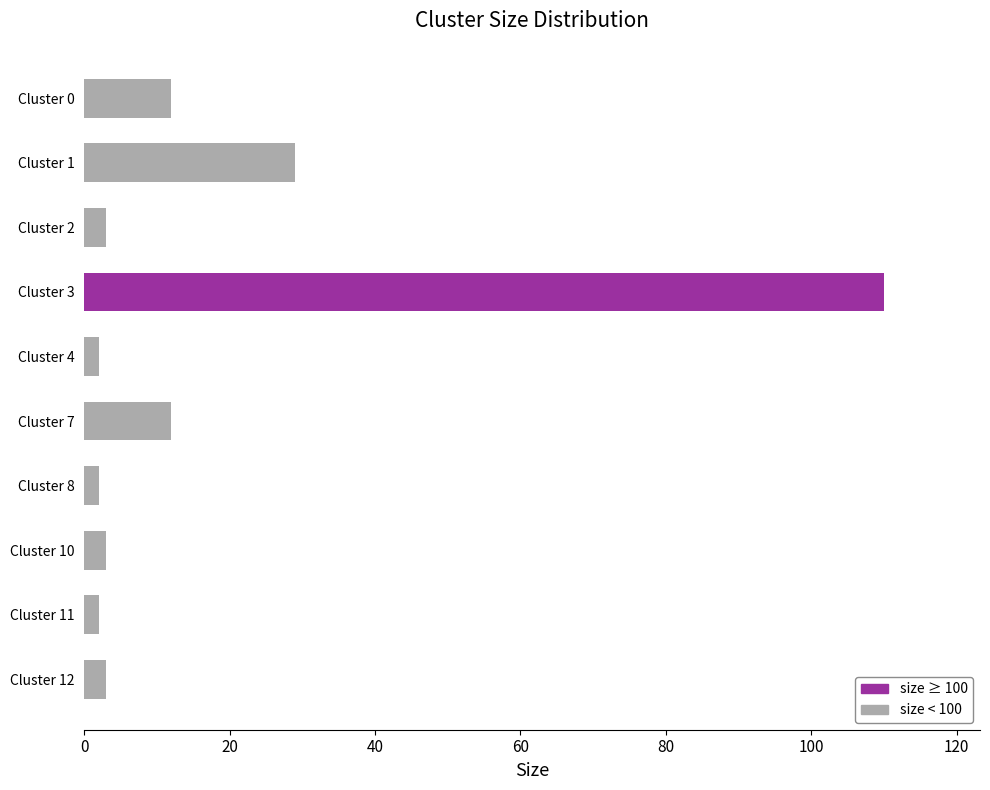

What is the smallest value displayed?

2